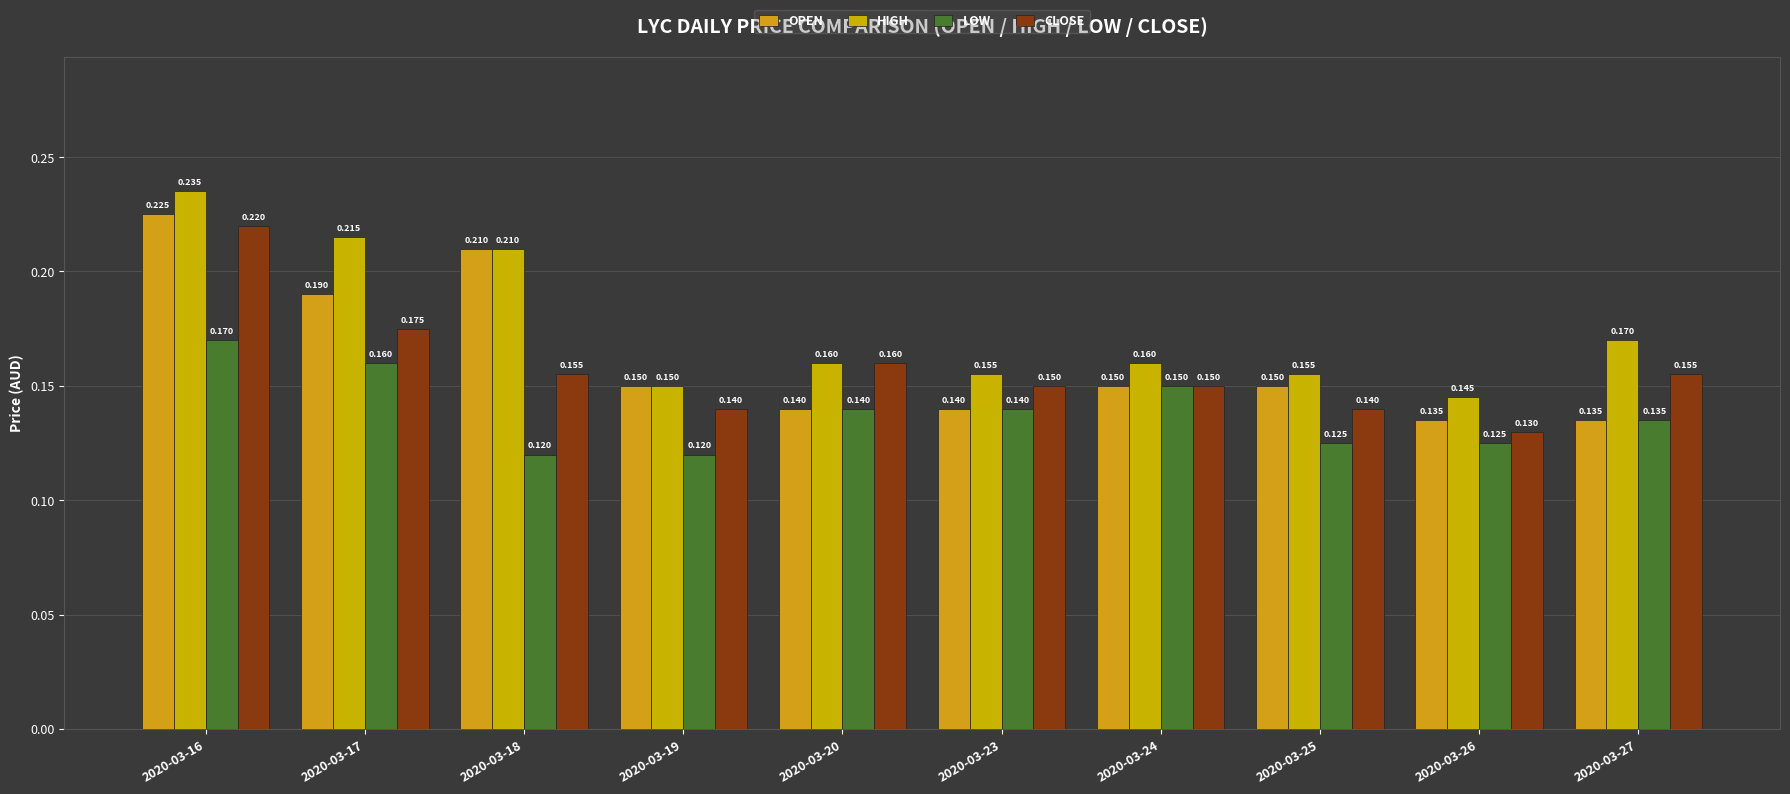

Between 2020-03-20 and 2020-03-27, which series saw the biggest shift?

HIGH